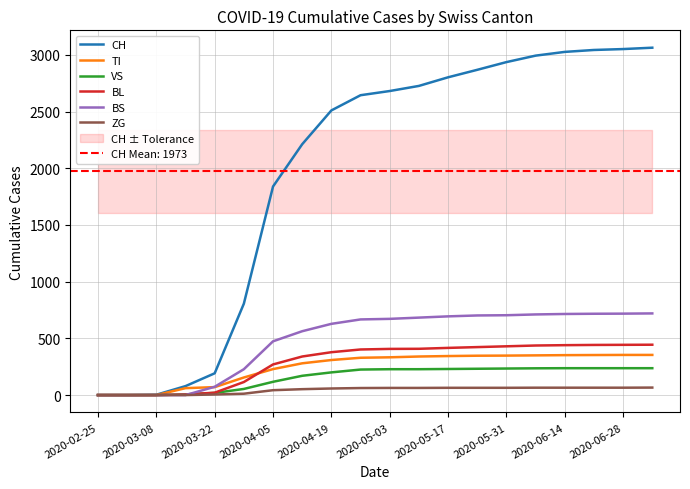

After their last crossing, which series has the higher values: BS or VS?

BS